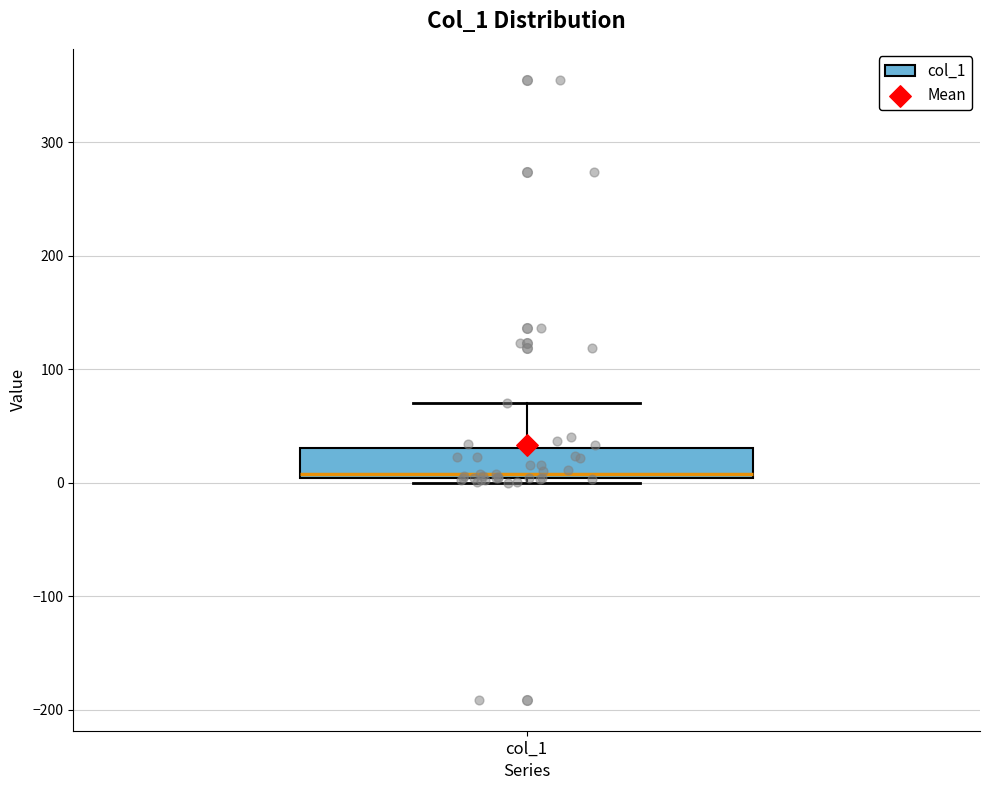

Where does the upper whisker of the box for col_1 end on the y-axis? The values are not printed on the chart, so give them approximately, as read against the axis.

70